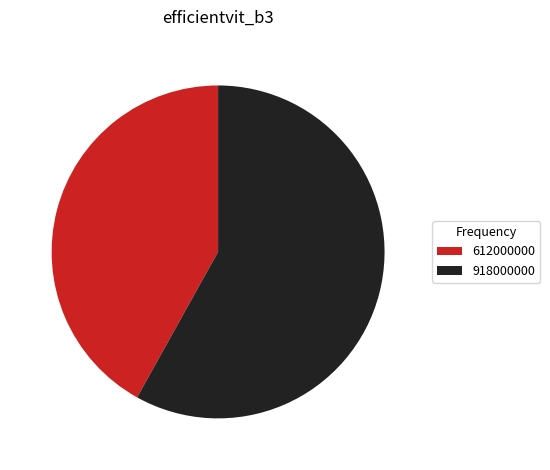

True or false: 918000000 accounts for 70% of the total.

False